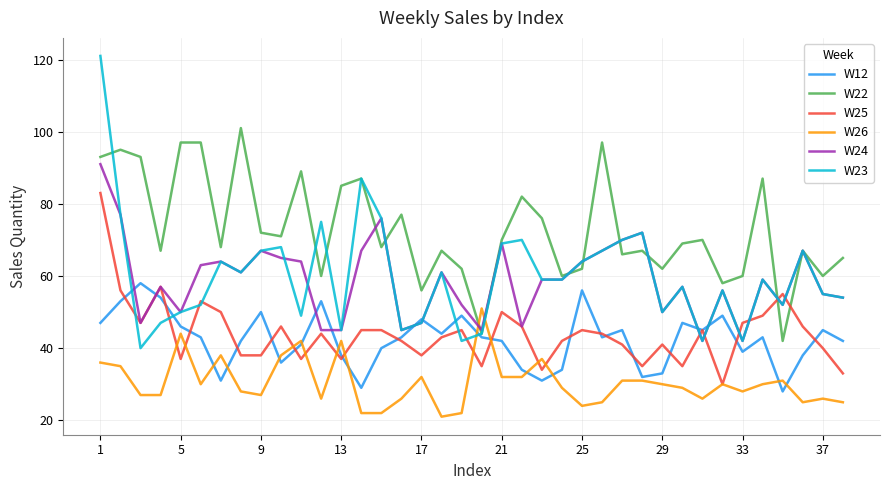

Which series has the largest range (max minus min)?

W23